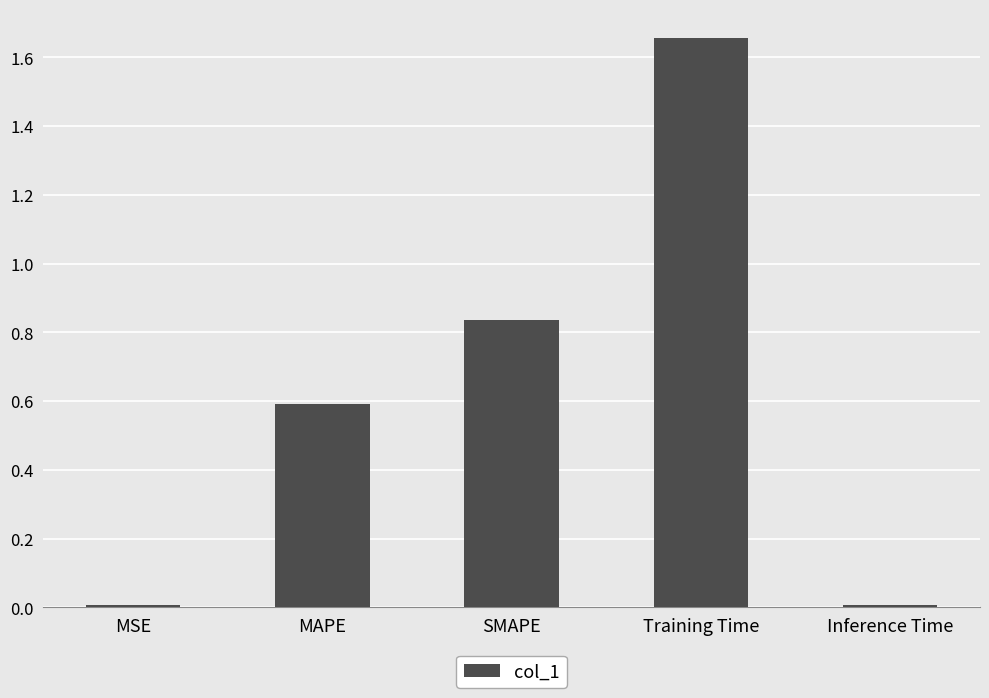

What is the sum of all values?

3.1